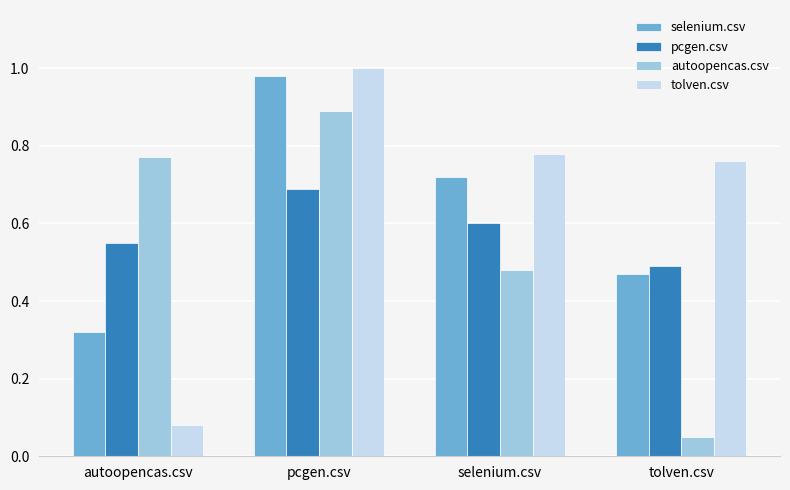

Which category has the highest value across all series?

pcgen.csv